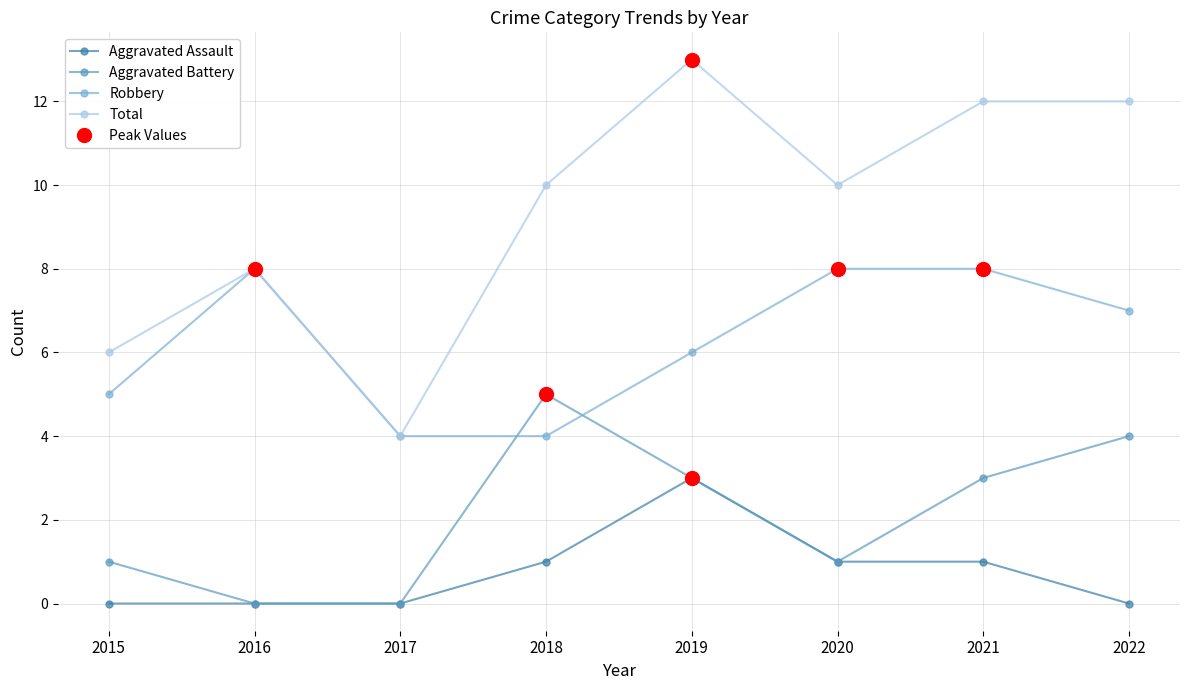

What is the value of the Robbery point at the 3rd from the left?

4